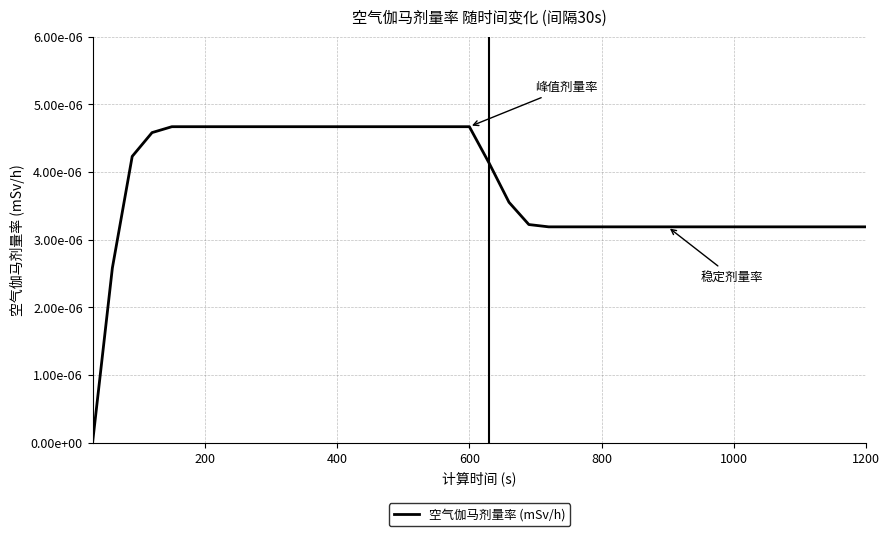

Does the chart display data point markers on the line(s)?

No